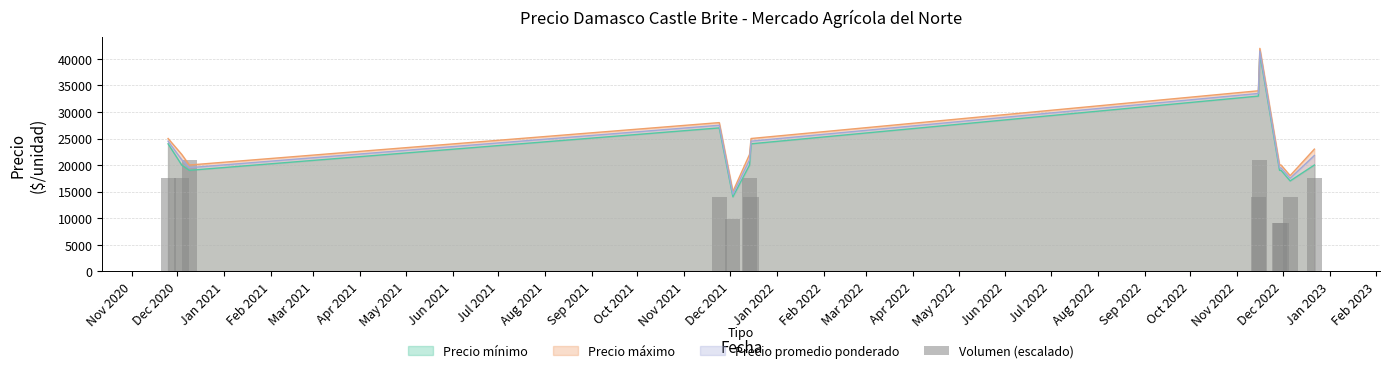

What is the maximum value for Precio mínimo?

41000